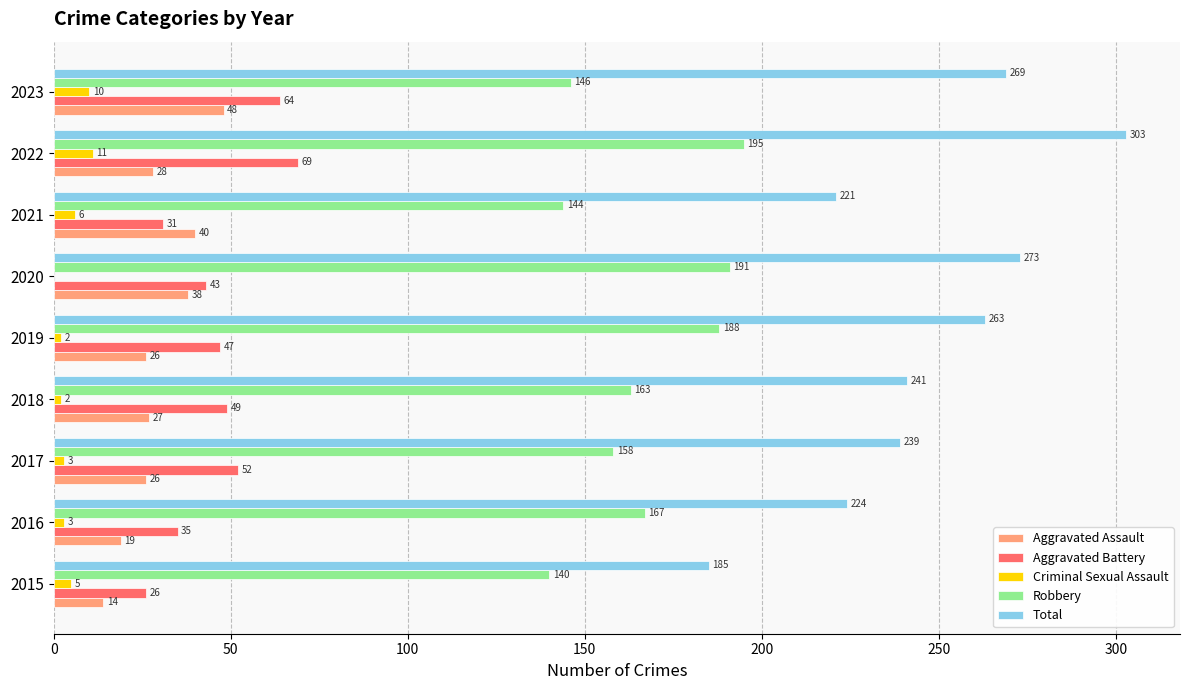

What is the average value of the Robbery series?

166